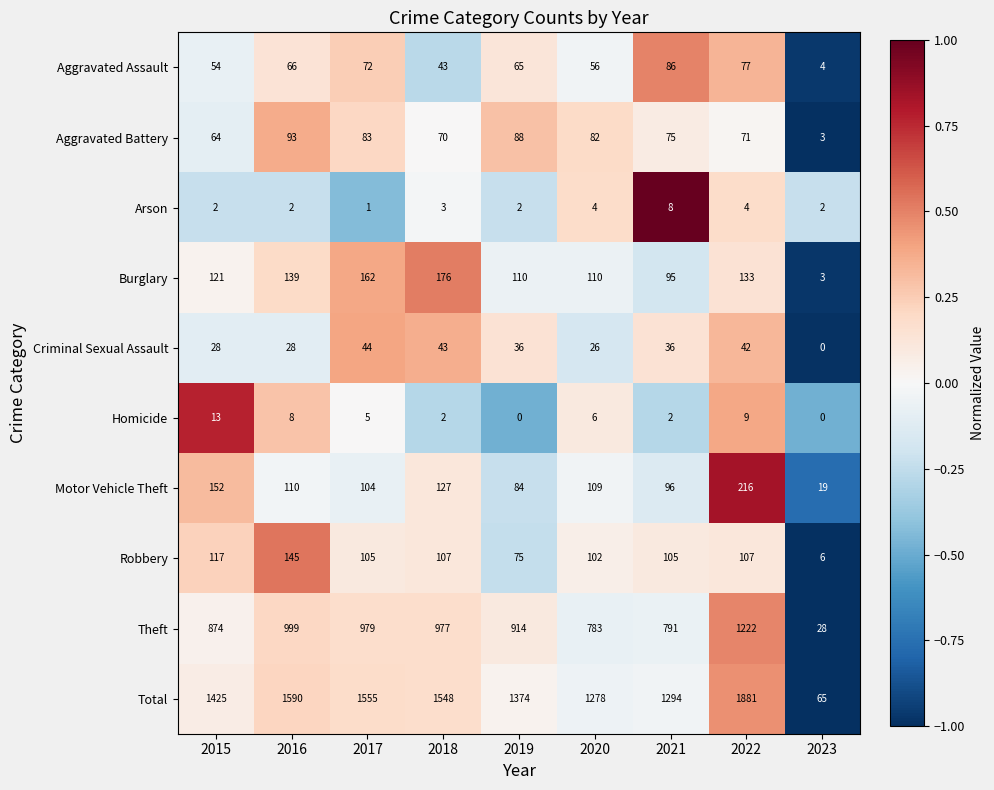

List the labels in order of Theft value, smallest first.

2023, 2020, 2021, 2015, 2019, 2018, 2017, 2016, 2022